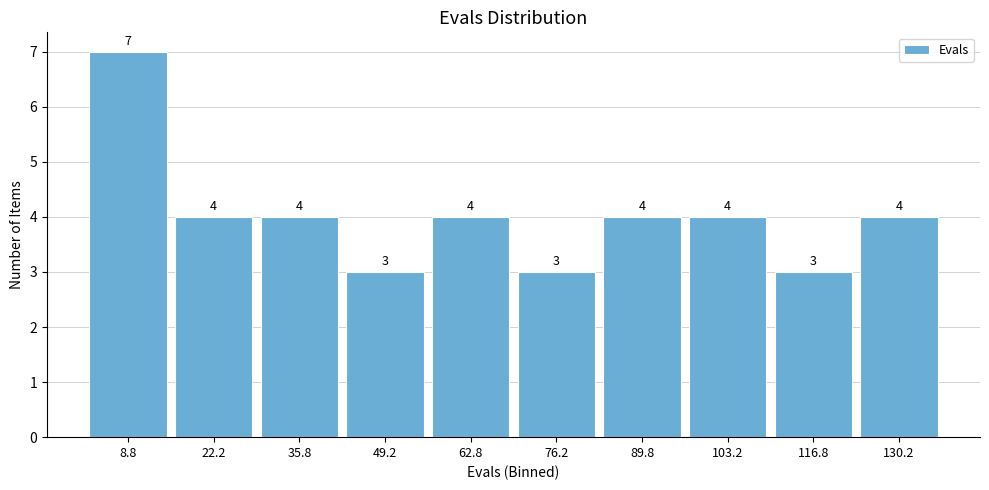

Reading left to right, list every bar in this chart as the range it spans on the x-axis followed by its height. The bar edges are not printed on the chart, so give them approximately, as read against the axis.

2.0 to 15.5: 7
15.5 to 29.0: 4
29.0 to 42.5: 4
42.5 to 56.0: 3
56.0 to 69.5: 4
69.5 to 83.0: 3
83.0 to 96.5: 4
96.5 to 110.0: 4
110.0 to 123.5: 3
123.5 to 137.0: 4